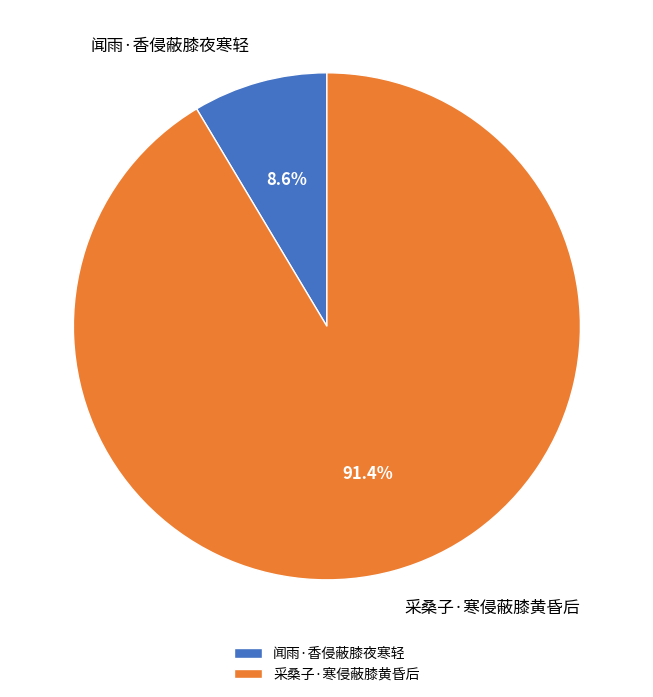

What percentage is the 采桑子·寒侵蔽膝黄昏后 slice, to the nearest percent?

91%